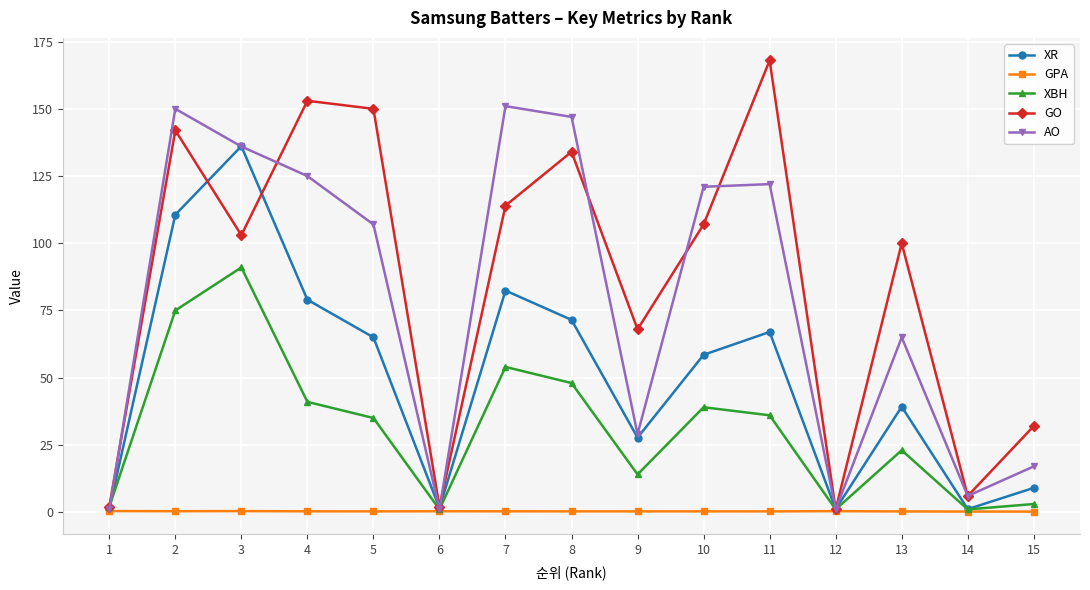

In AO, how many points are higher than both neighbors (excluding endpoints)?

4